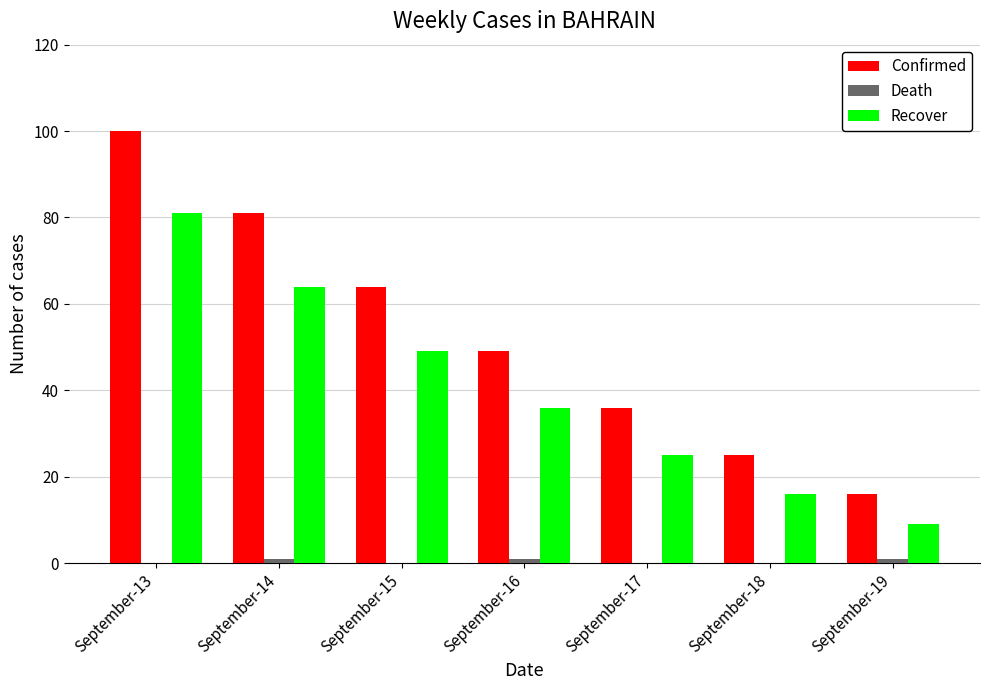

At which category does the chart reach its peak across all series?

September-13